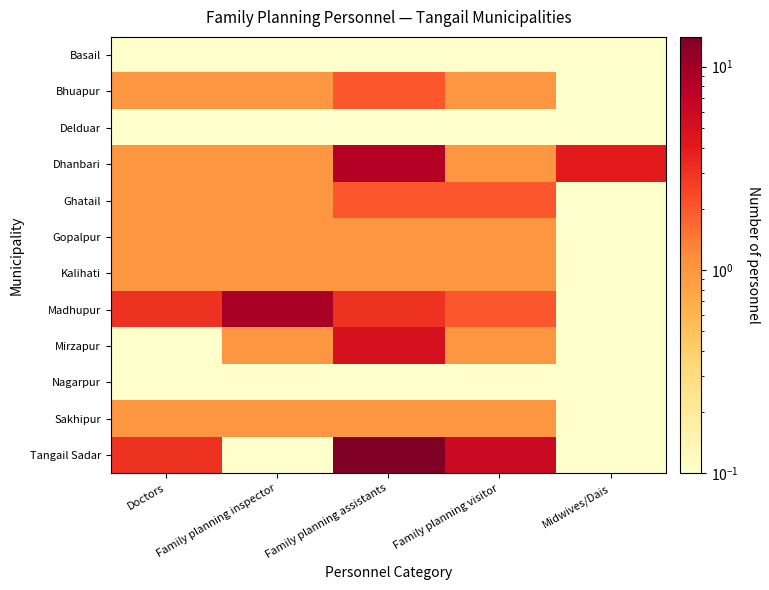

What is the spread (max minus min) of values at Doctors?

3.0